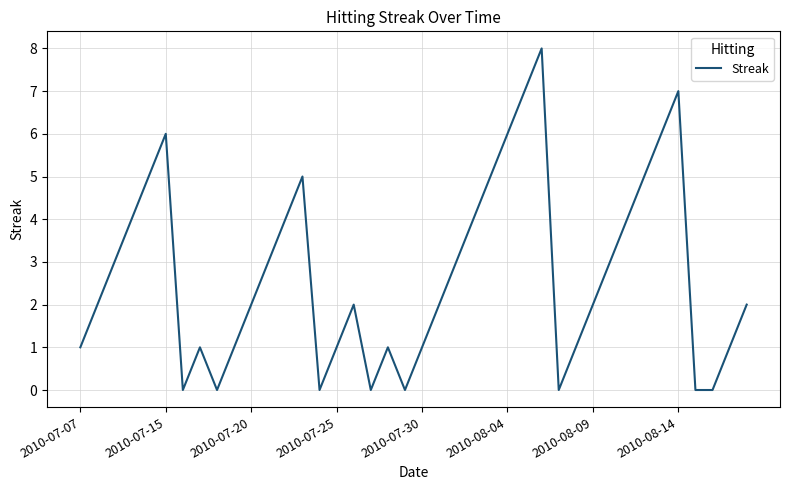

How many values are between 1 and 5?

26